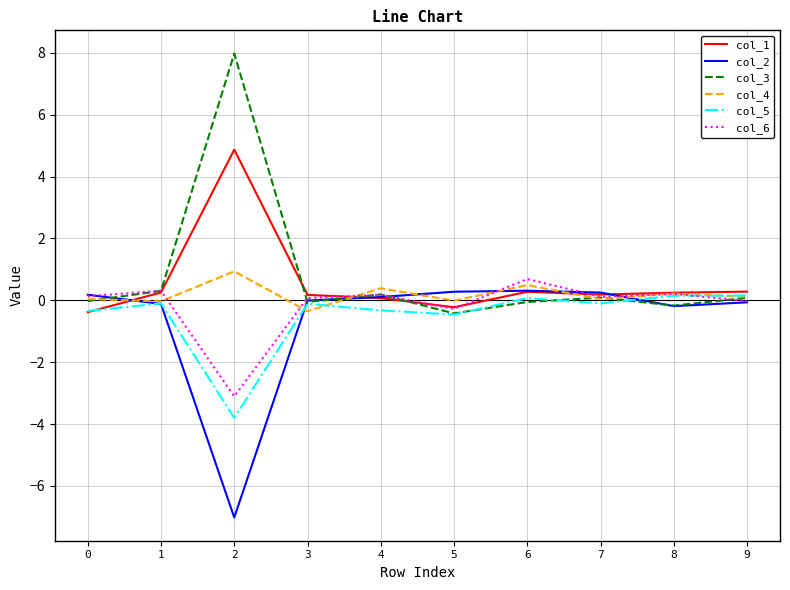

Which series has the largest range (max minus min)?

col_3